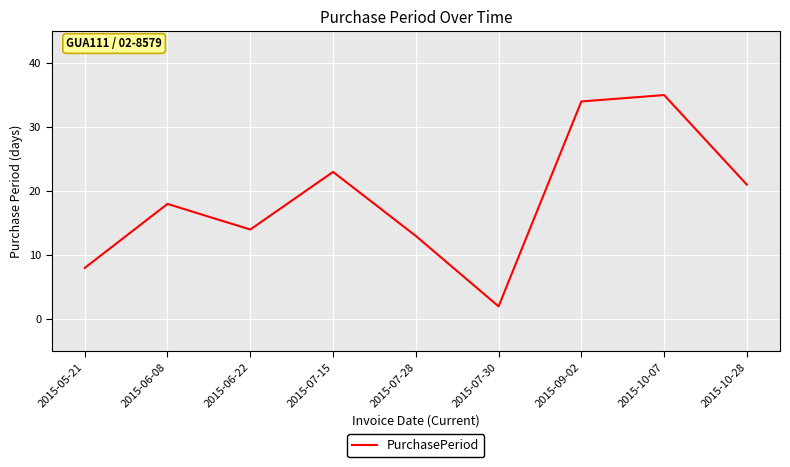

What is the difference between the second highest and minimum values?

32